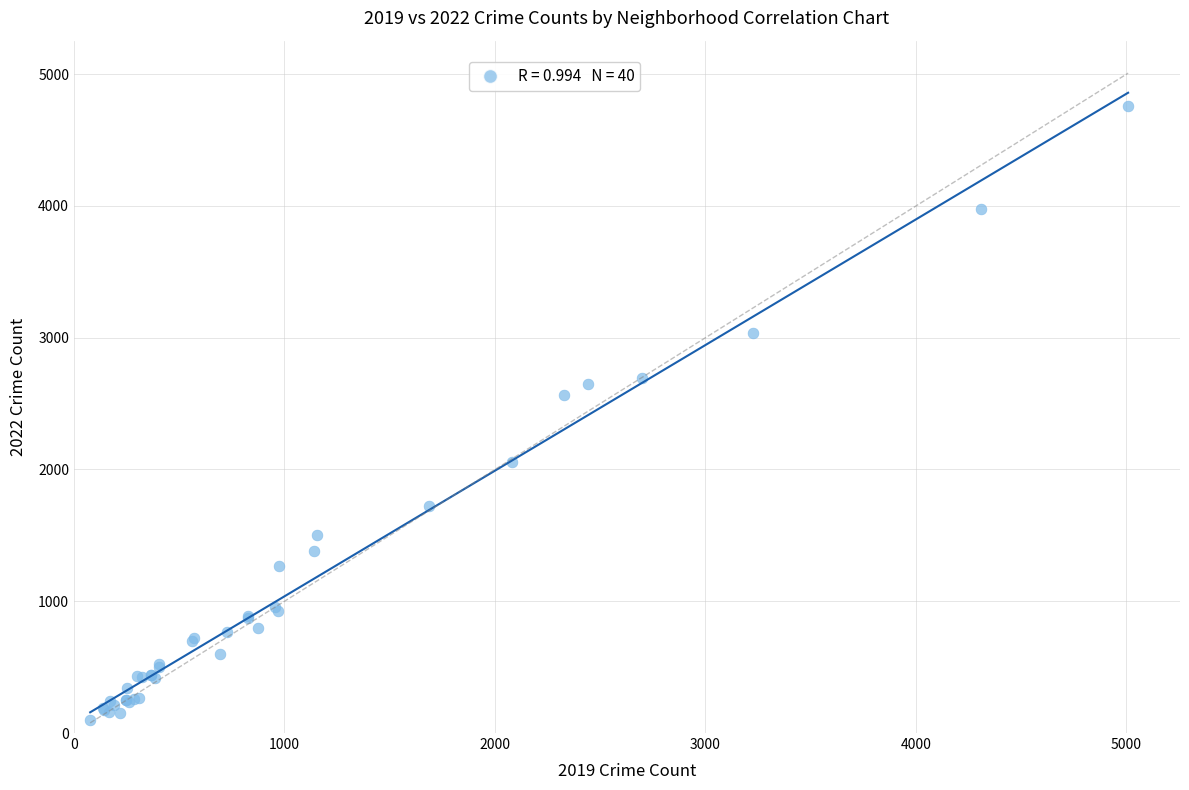

What Y value in the scatter plot is closest to 2430?

2566